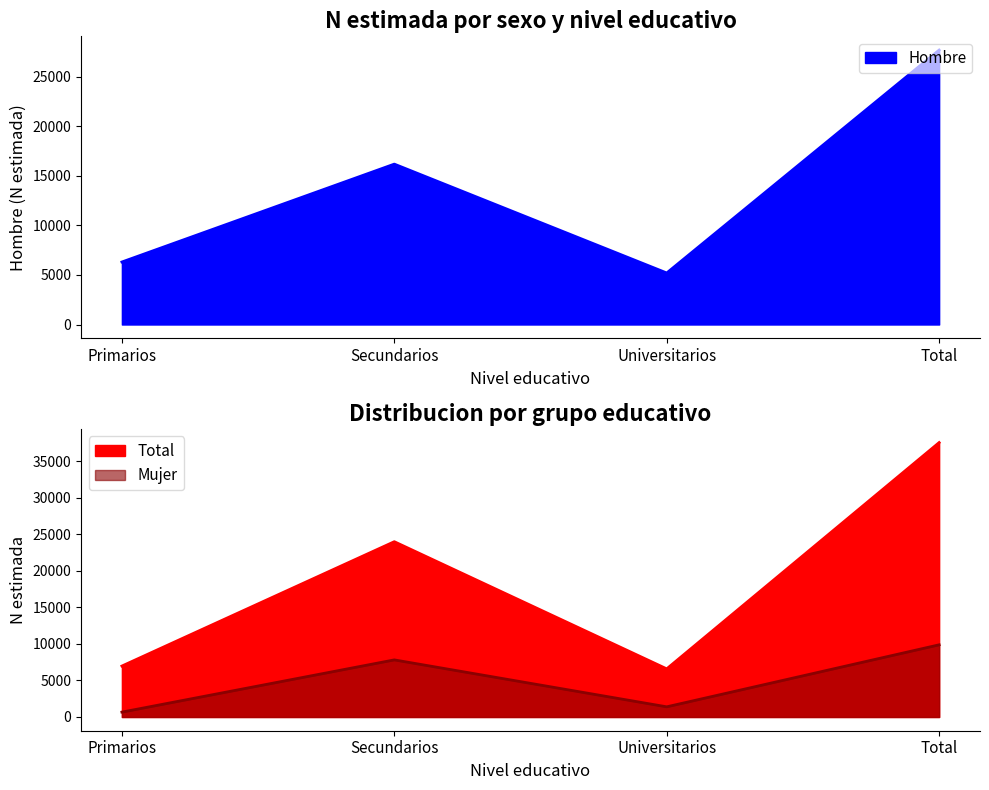

What are all the series names shown in the legend?

Hombre, Mujer, Total